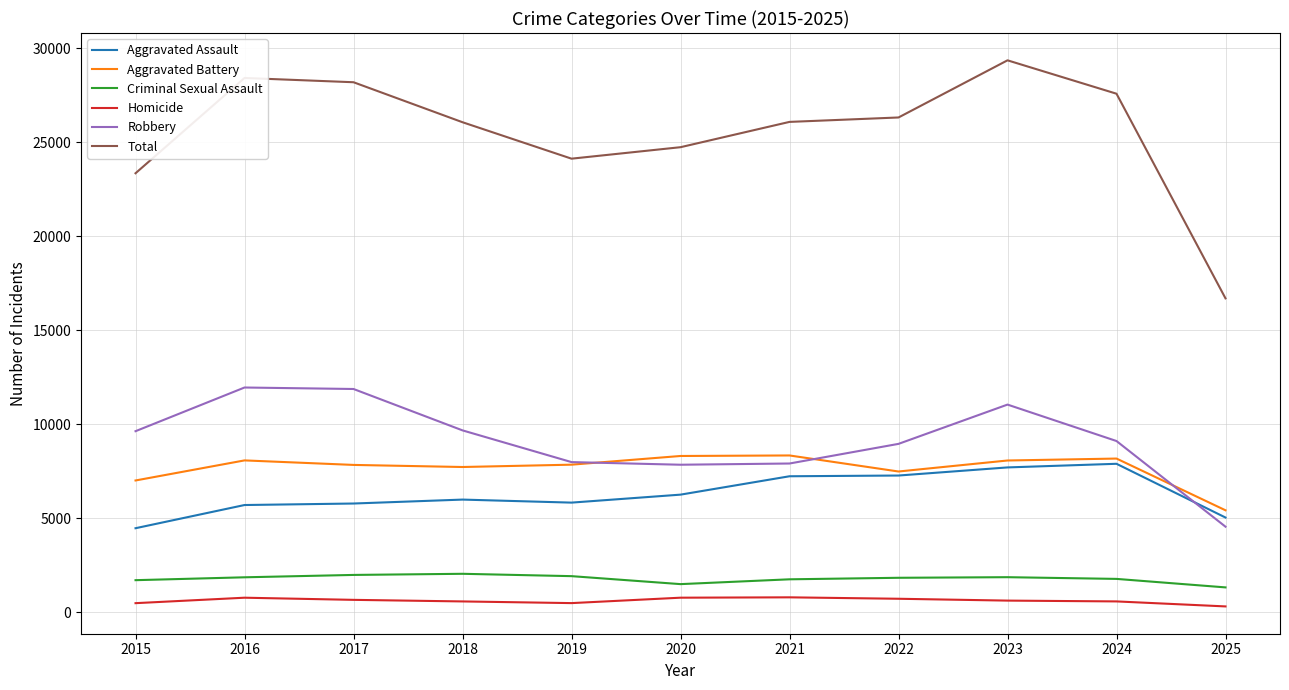

Which series changed the most between 2015 and 2023?

Total